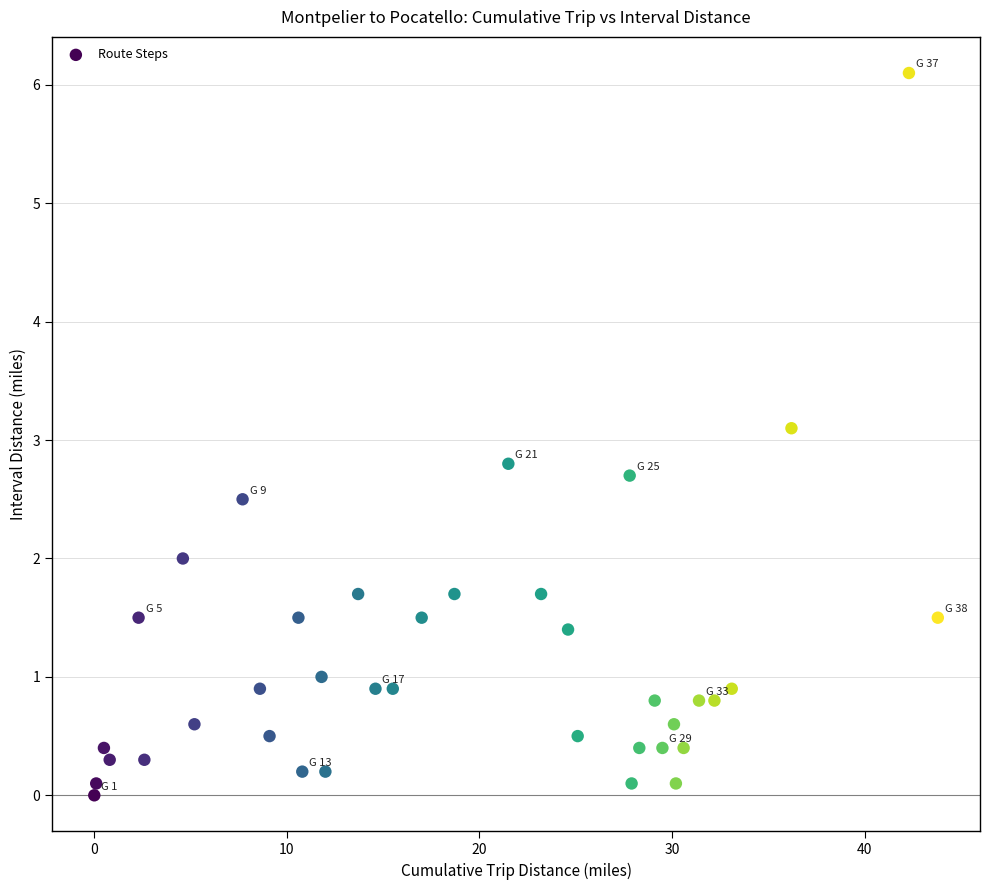

What Y value in the scatter plot is closest to 3?

3.1